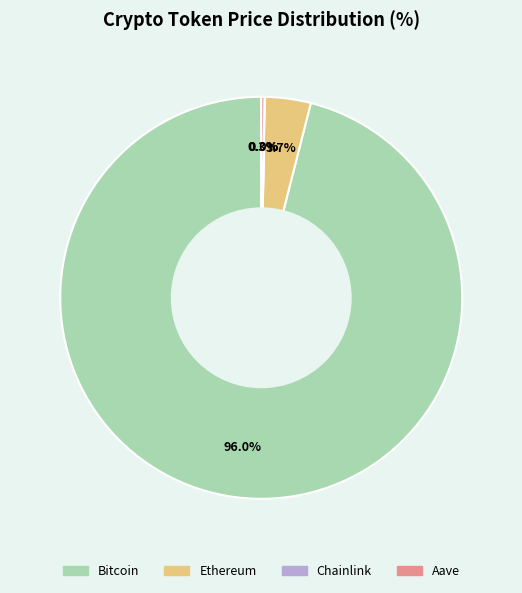

What percentage is NOT represented by Ethereum?

96.3%